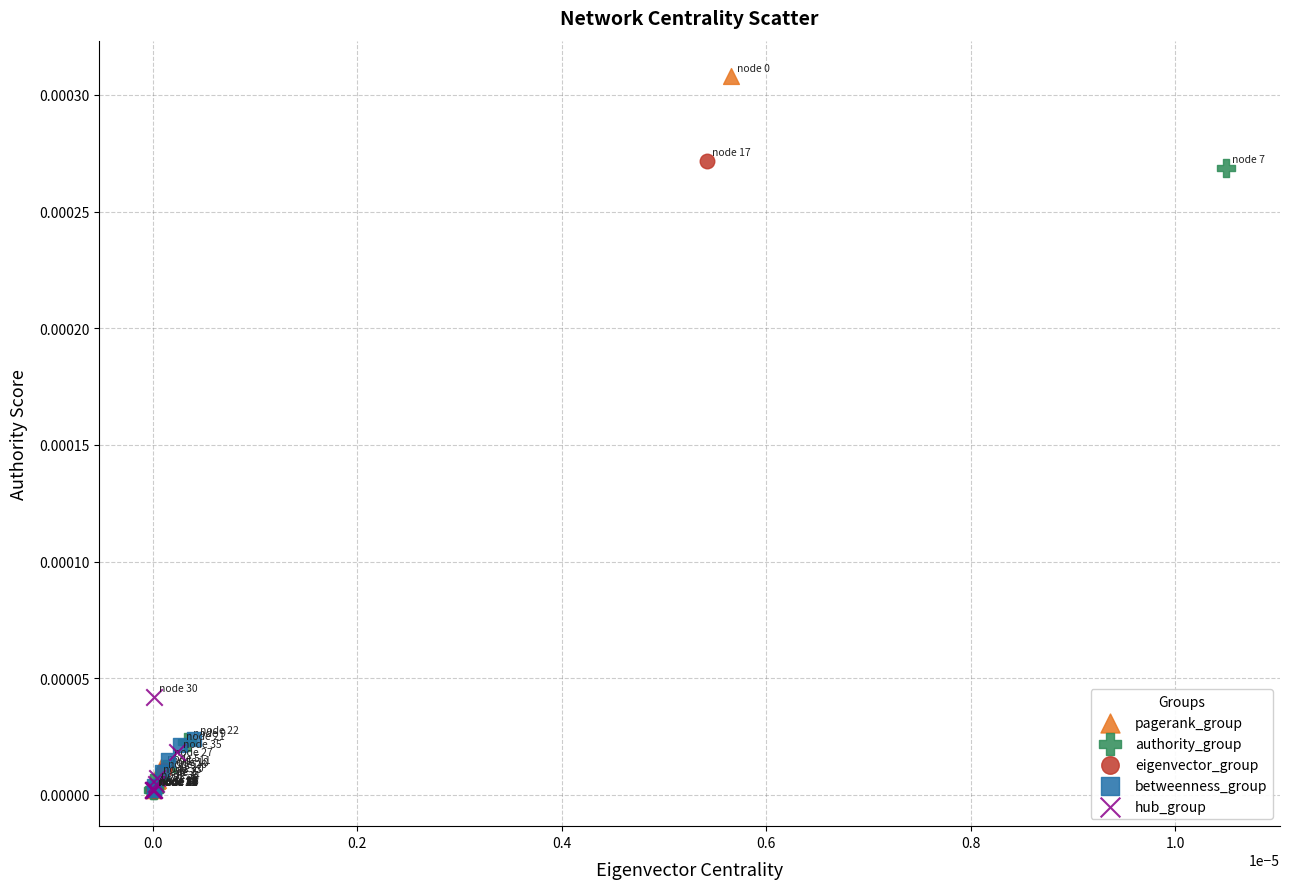

What are all the series names shown in the legend?

pagerank_group, authority_group, eigenvector_group, betweenness_group, hub_group